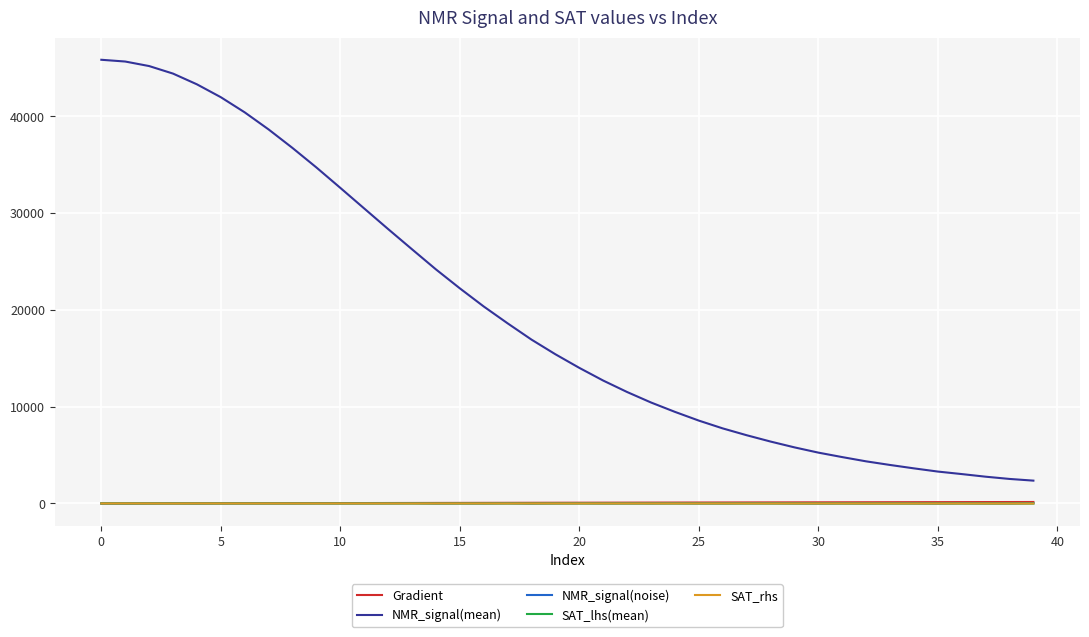

True or false: NMR_signal(mean) and SAT_rhs intersect in this chart.

False